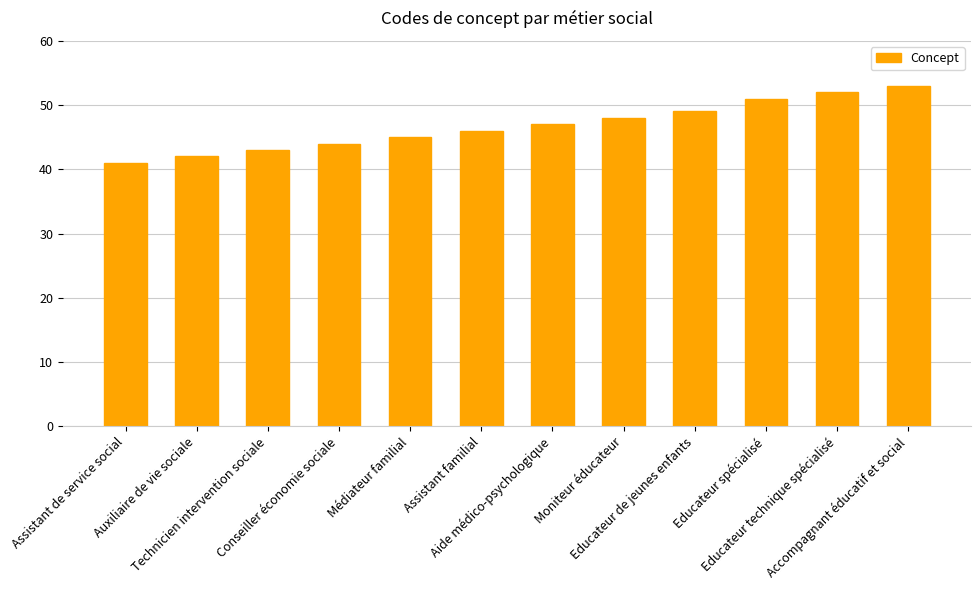

Which category has the highest value across all series?

Accompagnant éducatif et social